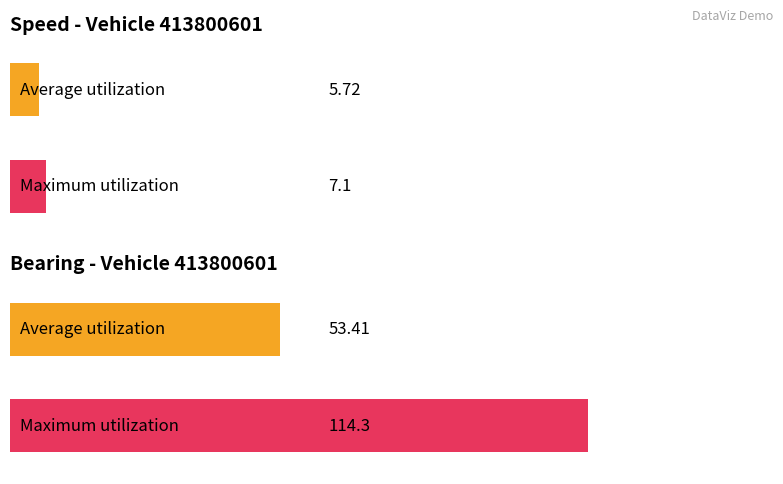

Which series has the largest range (max minus min)?

Maximum utilization